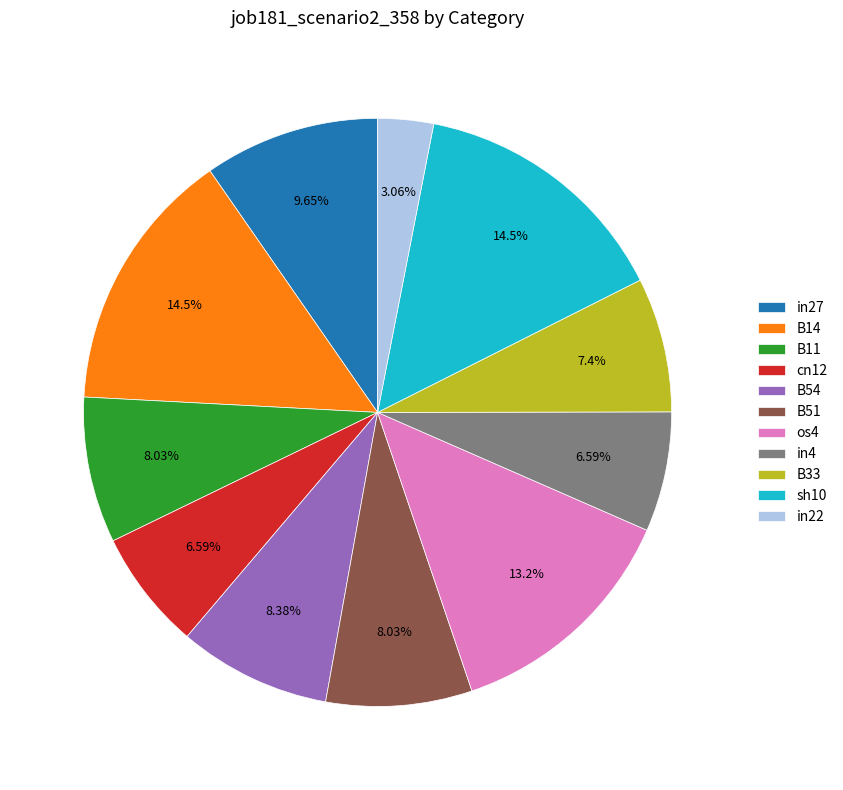

Combined, do in4 and sh10 account for over 50%?

No